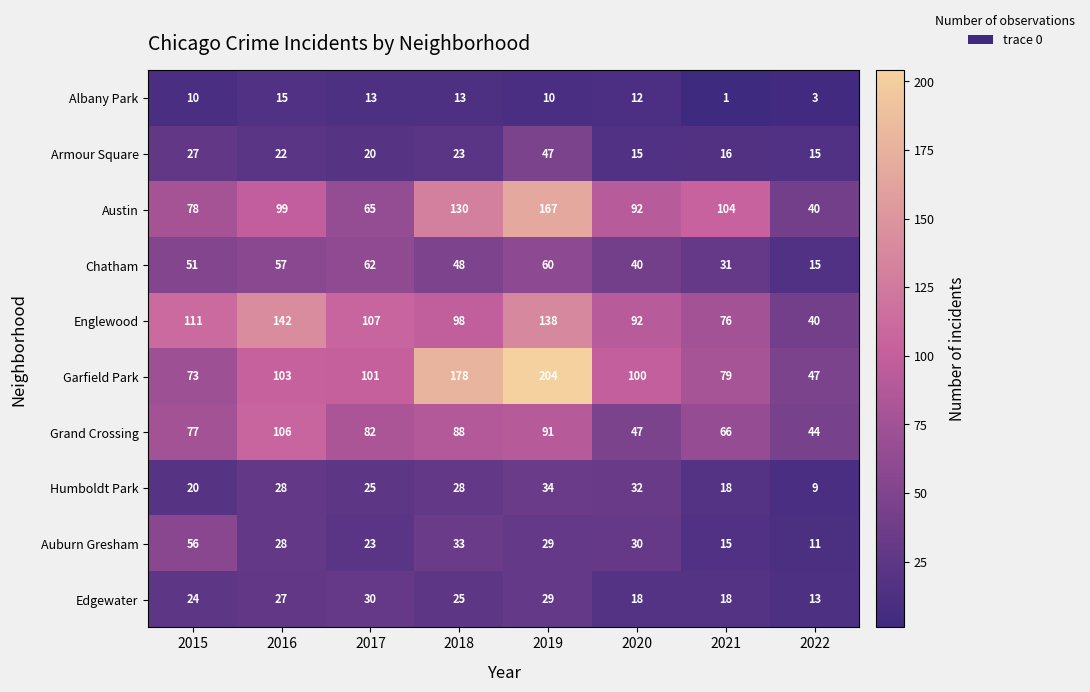

Rank the series at 2017 from lowest to highest value.

Albany Park, Armour Square, Auburn Gresham, Humboldt Park, Edgewater, Chatham, Austin, Grand Crossing, Garfield Park, Englewood